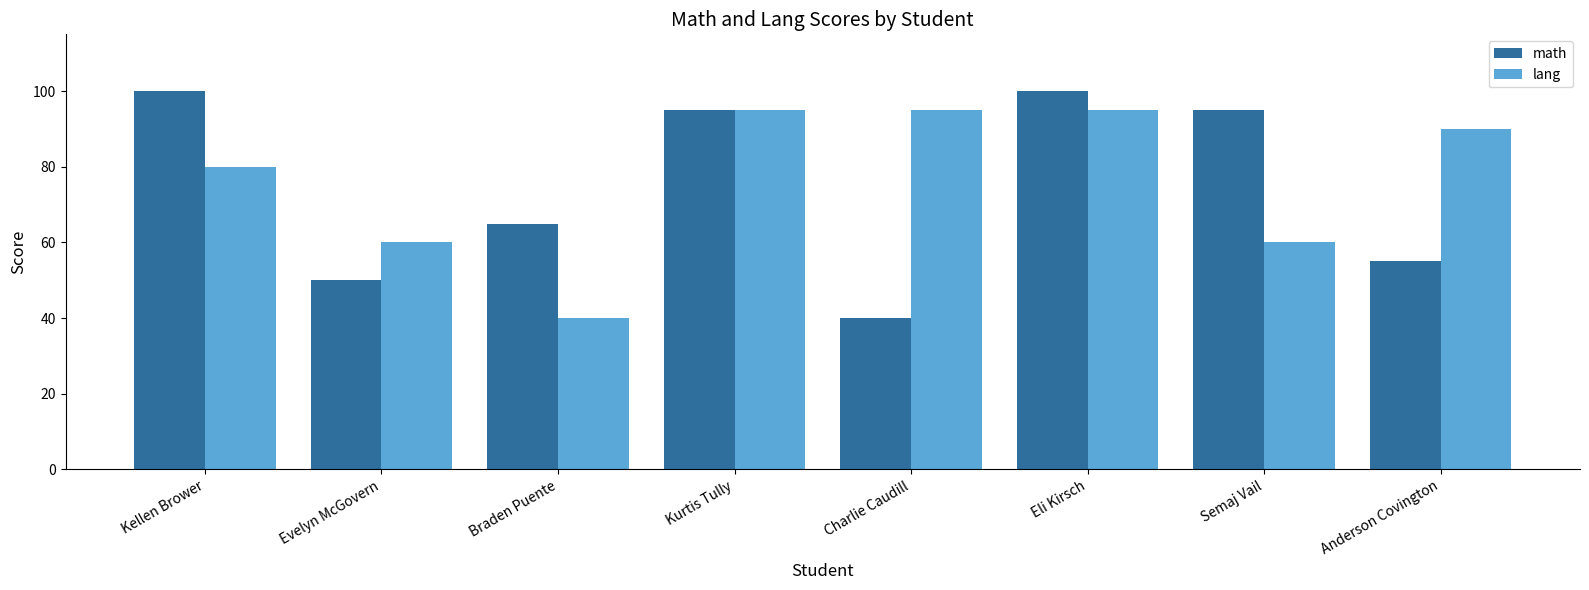

Are the bars horizontal?

No